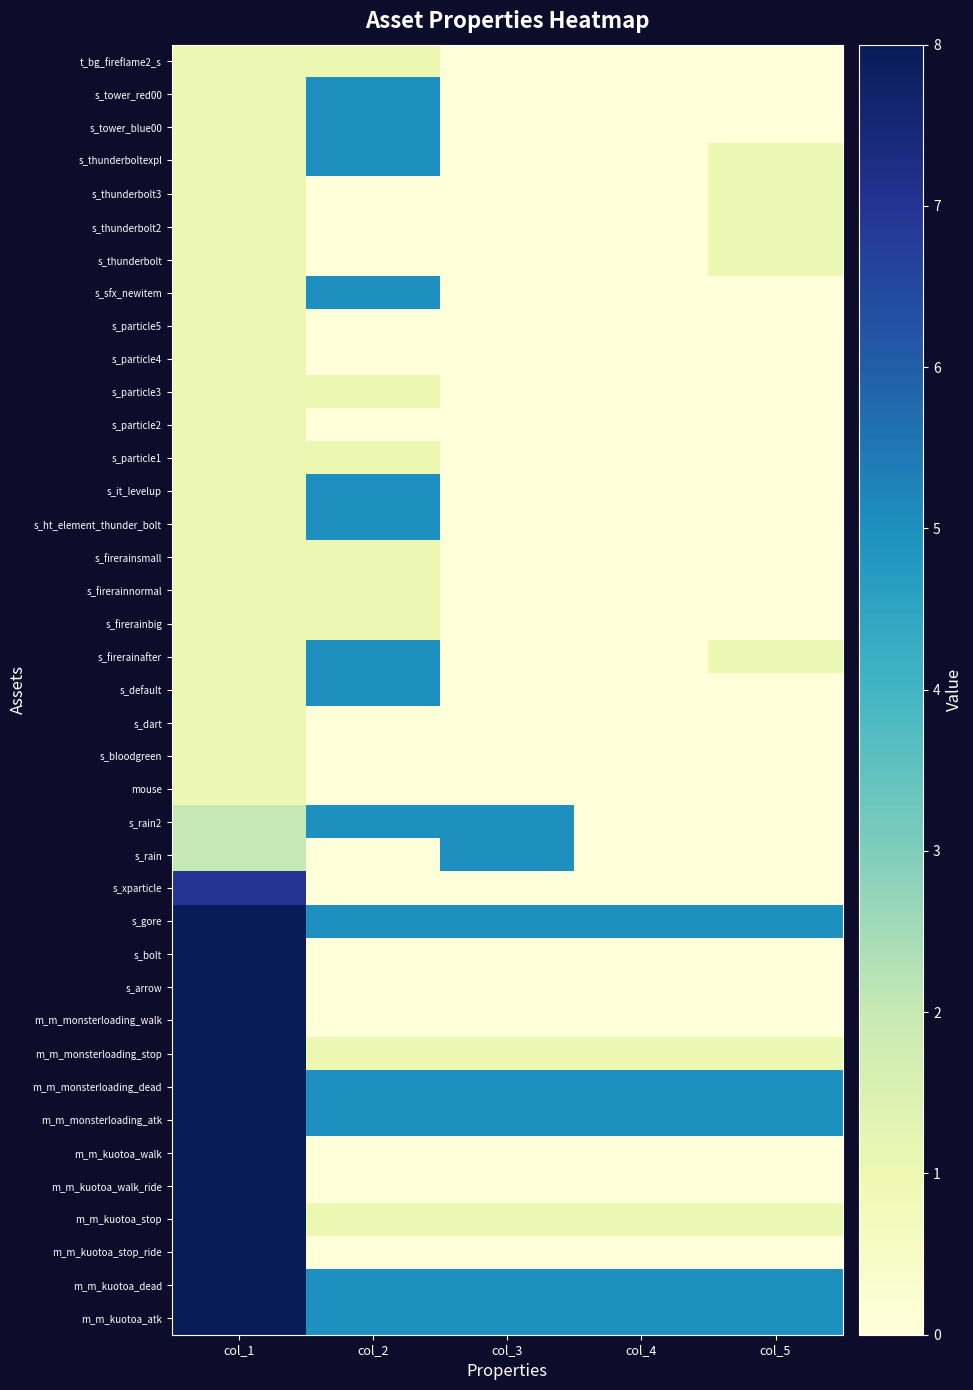

Count the number of categories in the chart.

5